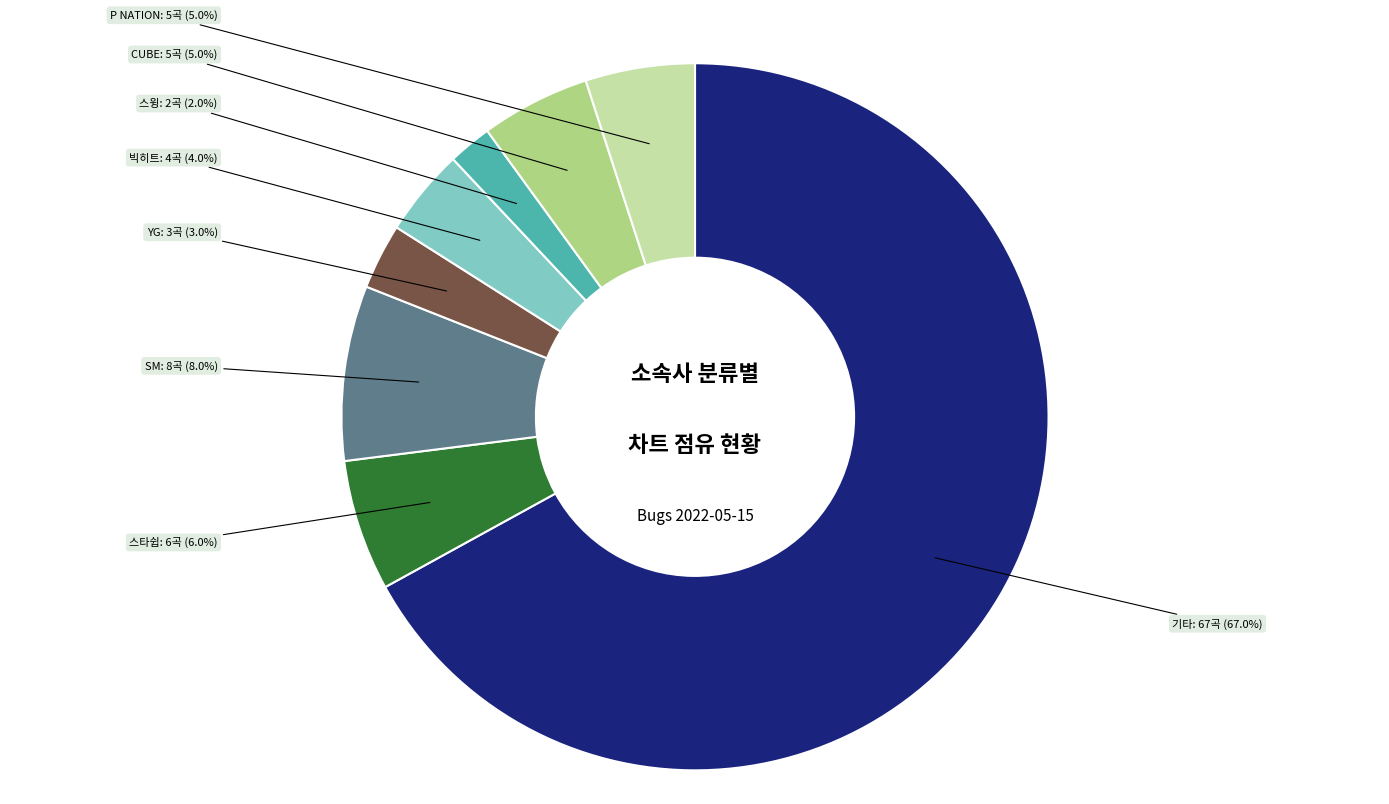

What percentage is the 스타쉽 slice, to the nearest percent?

6%